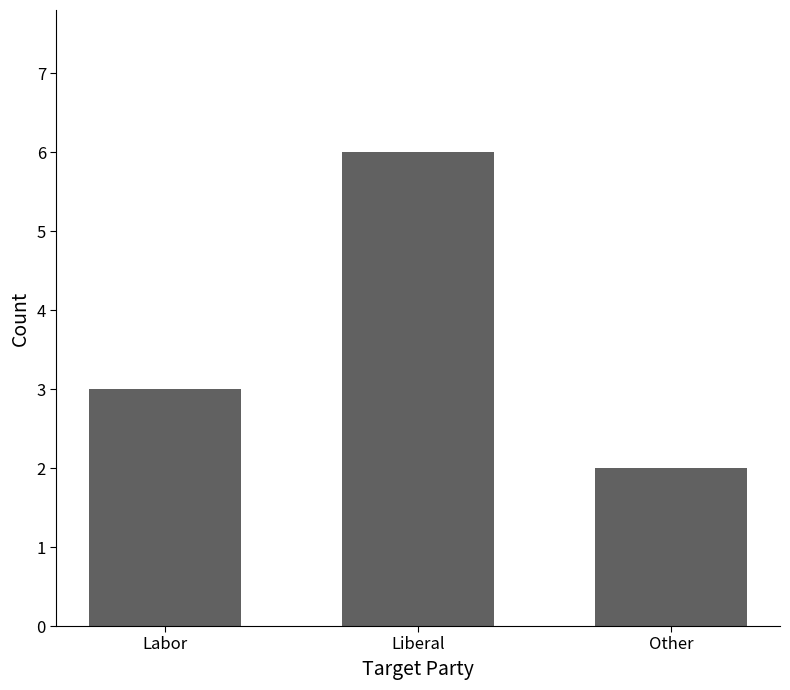

What is the label of the 1st bar from the right?

Other